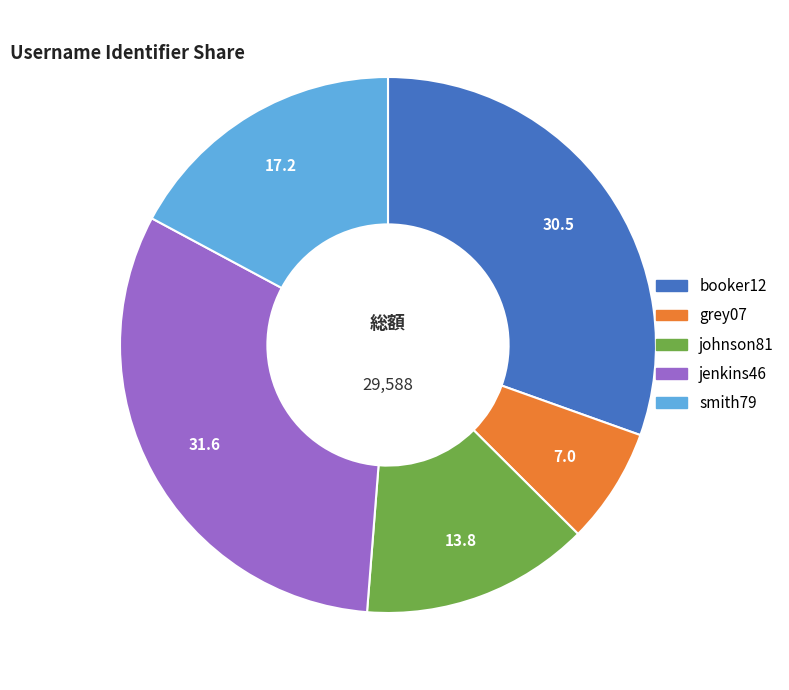

Which has a higher value, grey07 or booker12?

booker12